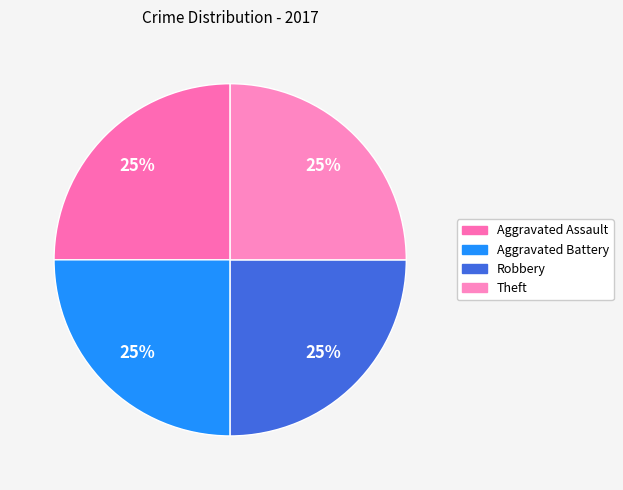

Count the number of slices in the pie.

4